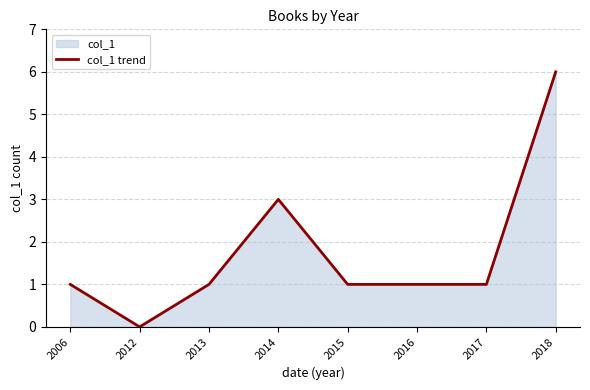

Is it true that the value at 2014 is 3?

True